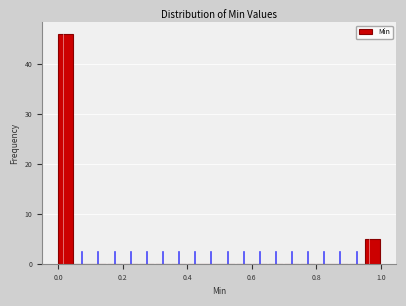

Around what value on the x-axis is the tallest bar? Give the approximate position of its centre, as read against the axis.

0.02